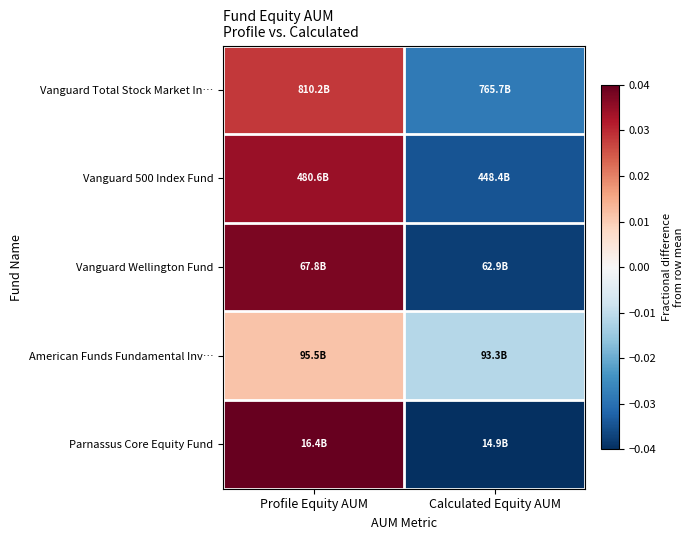

Which has a higher value, Profile Equity AUM or Calculated Equity AUM?

Profile Equity AUM